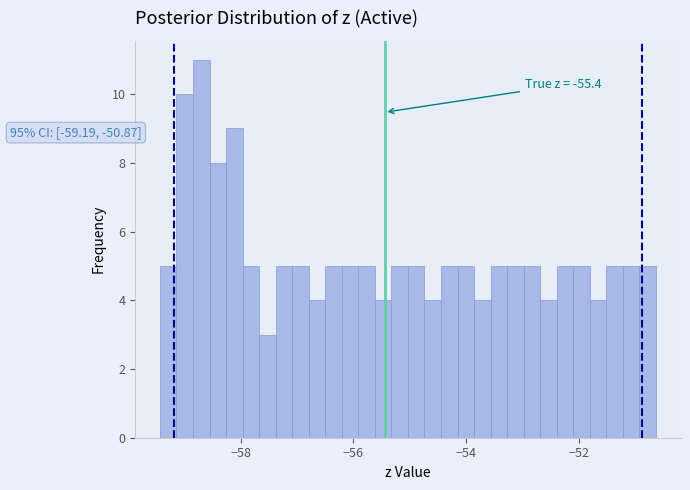

Read against the x-axis, roughly where is the centre of the tallest bar?

-58.8